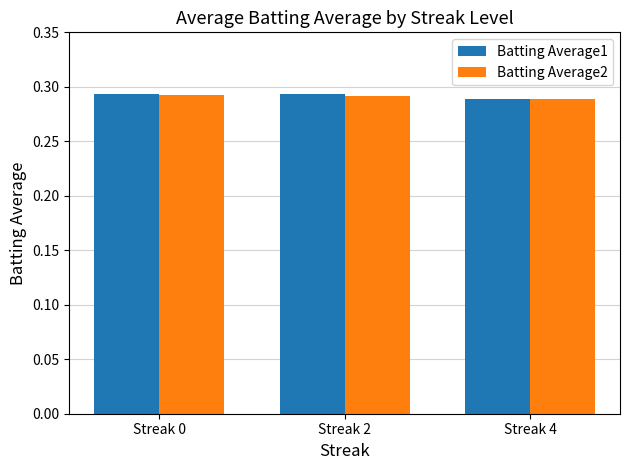

Count the Batting Average1 values in the range 0 to 1.

3